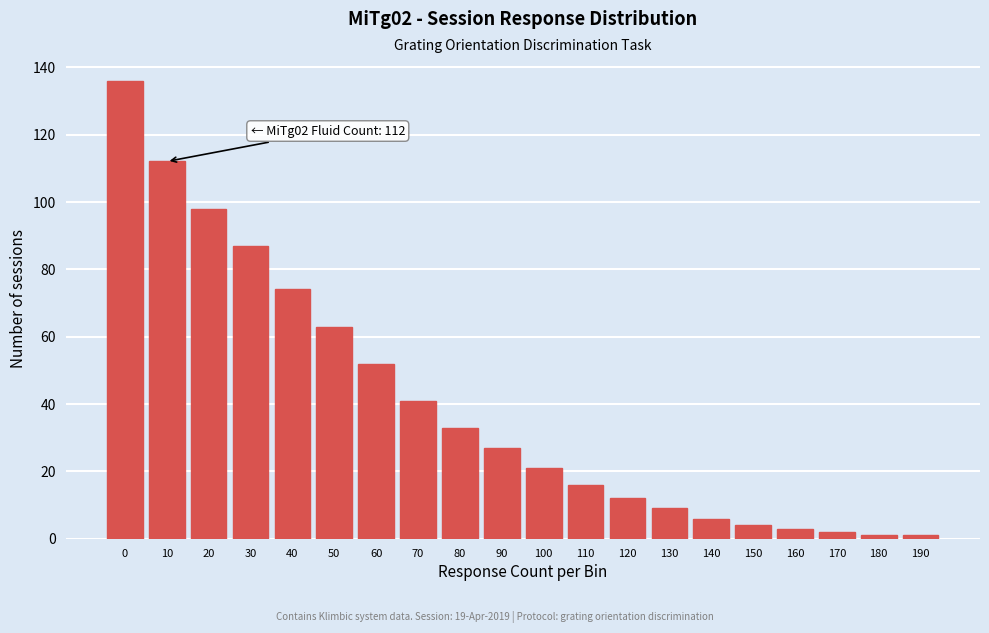

Reading right to left, extract all data points from this chart.

1	1	2	3	4	6	9	12	16	21	27	33	41	52	63	74	87	98	112	136